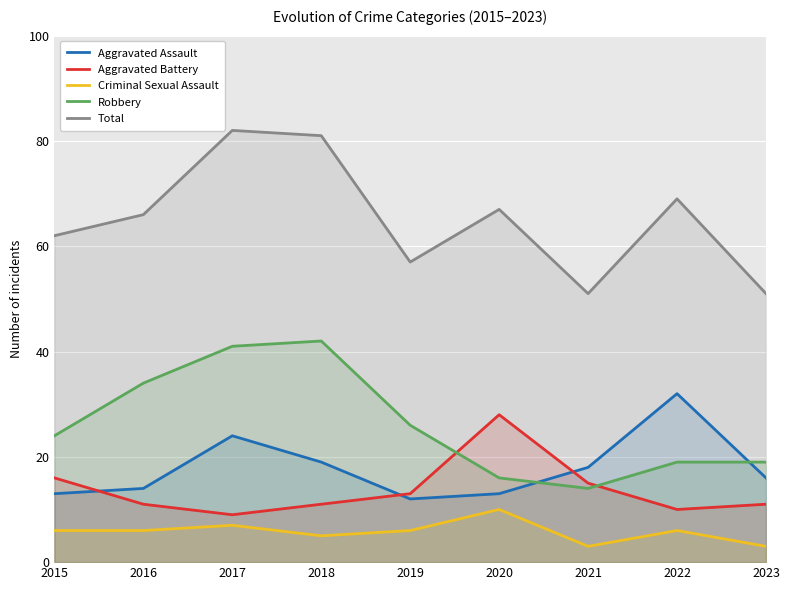

Does the chart display data point markers on the line(s)?

No